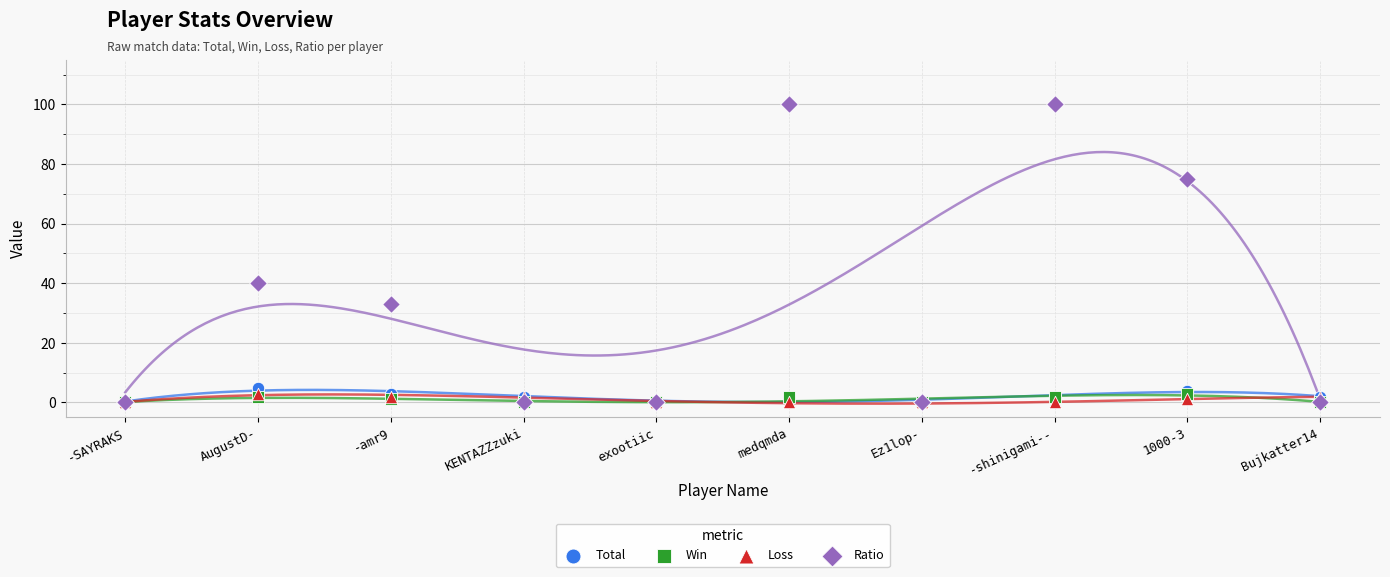

Across all series, what Y value is closest to 50?

40